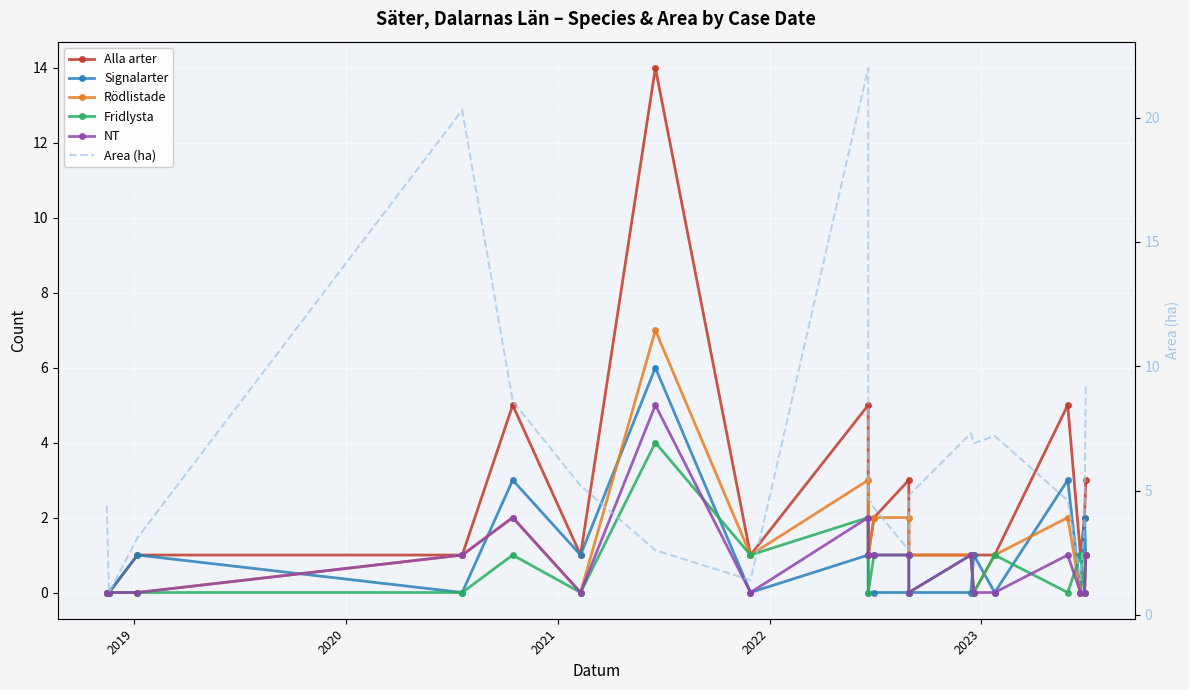

Is the value of Fridlysta at 18 greater than the value of Rödlistade at 18?

No